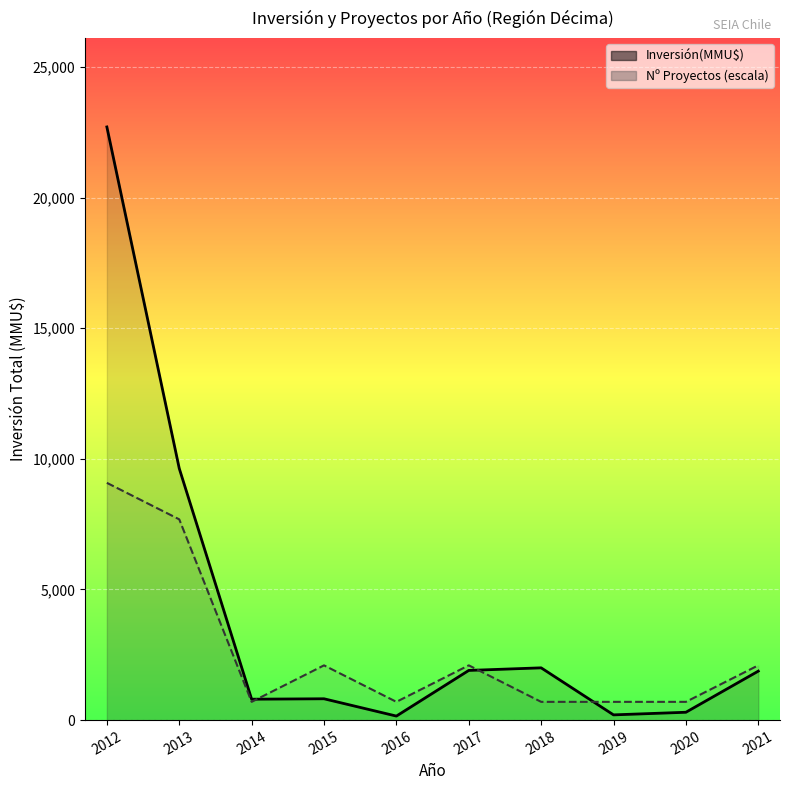

In Inversión(MMU$), how many points are higher than both neighbors (excluding endpoints)?

2